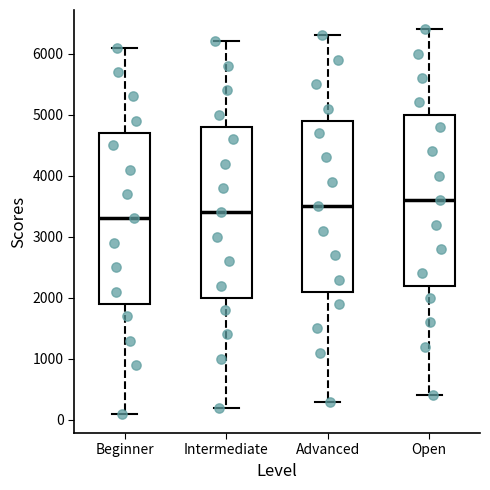

Where is the upper edge of the box for Intermediate on the y-axis? The values are not printed on the chart, so give them approximately, as read against the axis.

4800